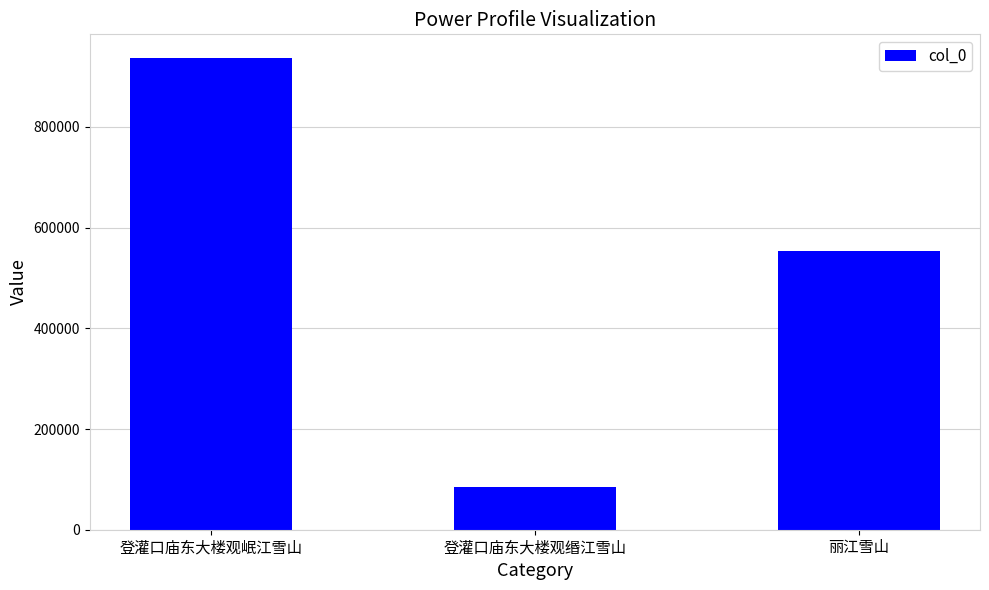

Approximately how many times larger is the value at 登灌口庙东大楼观岷江雪山 compared to 丽江雪山?

1.7